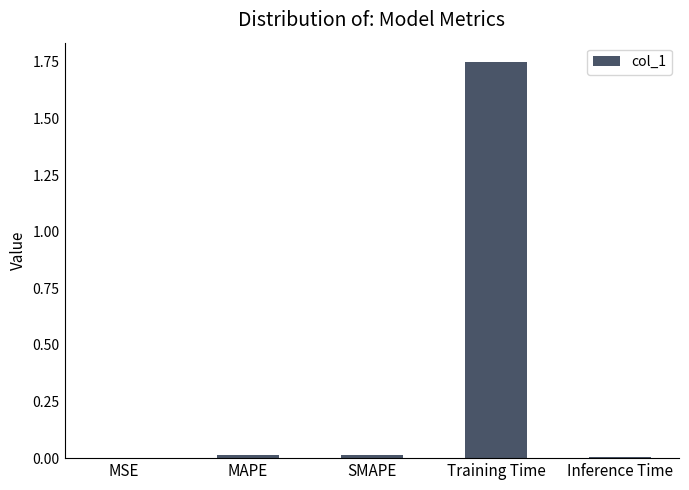

At which category does the chart reach its peak across all series?

Training Time